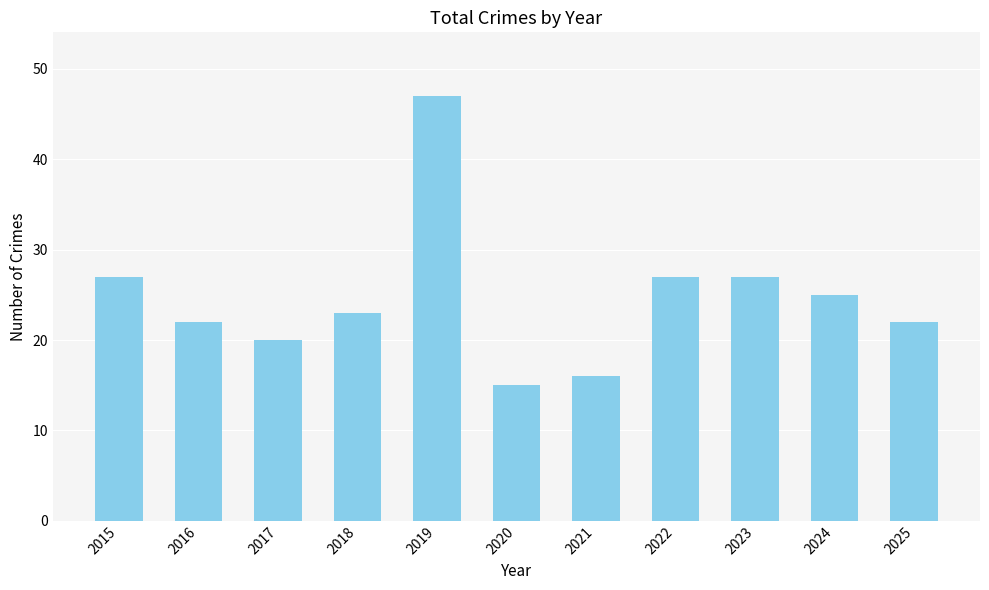

What is the value of the 4th bar from the left?

23